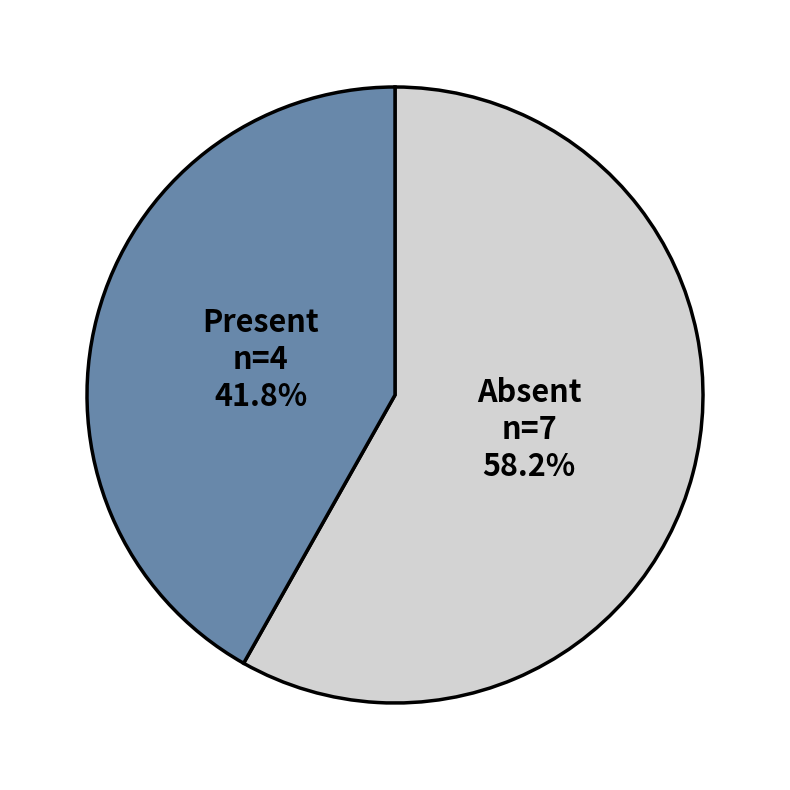

What is the total percentage of Present and Absent?

100.0%